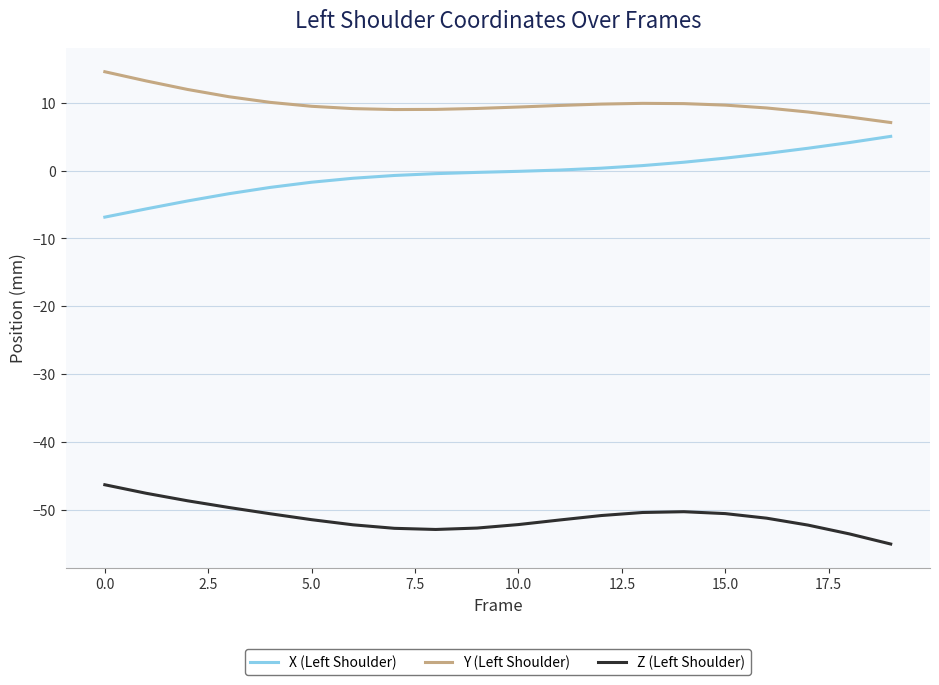

What is the difference between the second highest and minimum values in the Z (Left Shoulder) series?

7.5